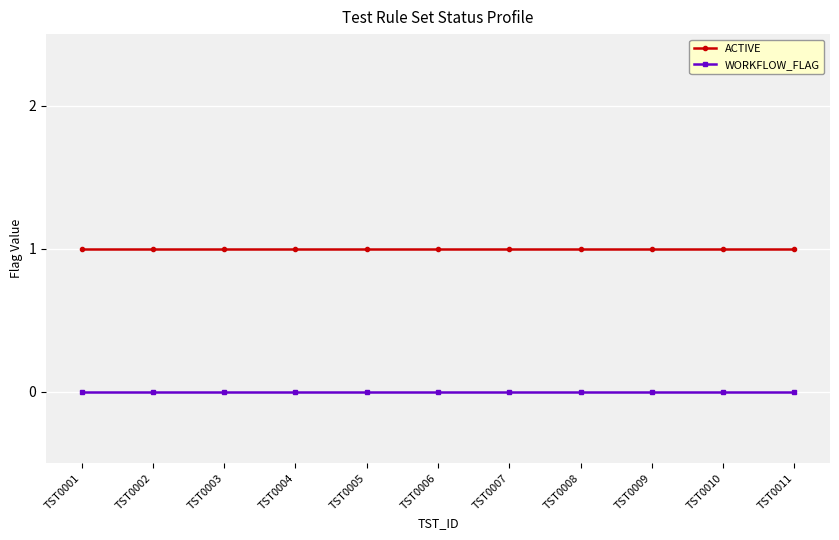

How many lines are shown in the chart?

2